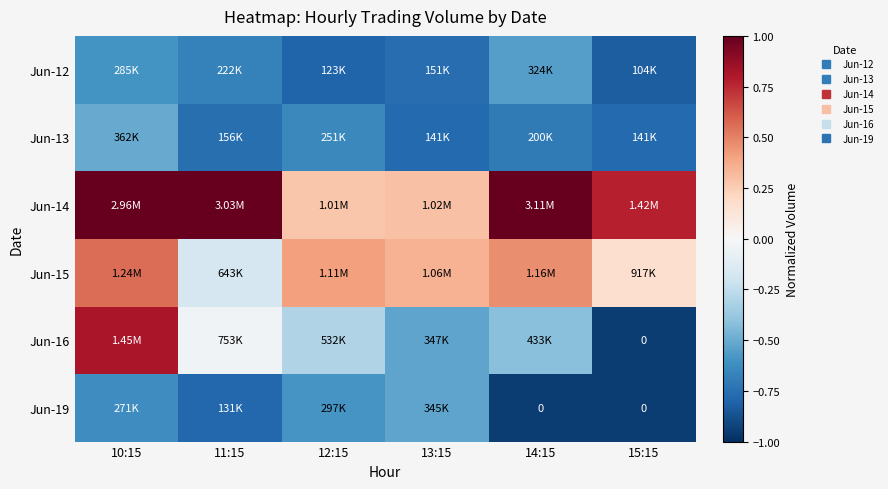

At which category is the sum across all series the highest?

10:15